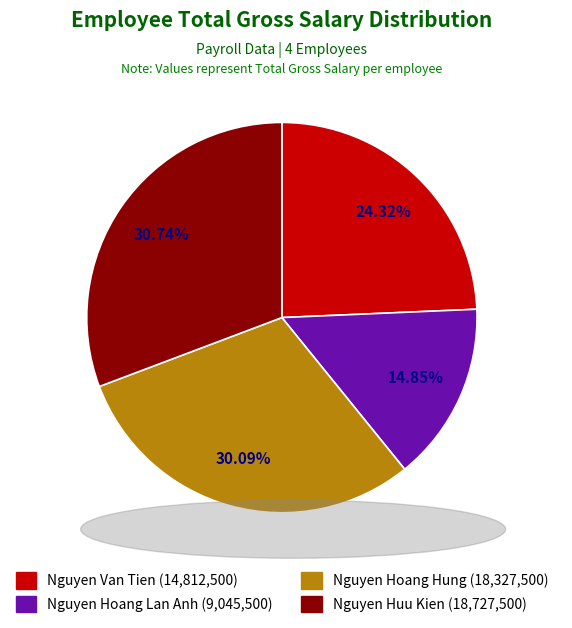

To the nearest percent, what percentage of the pie is Nguyen Hoang Lan Anh?

15%